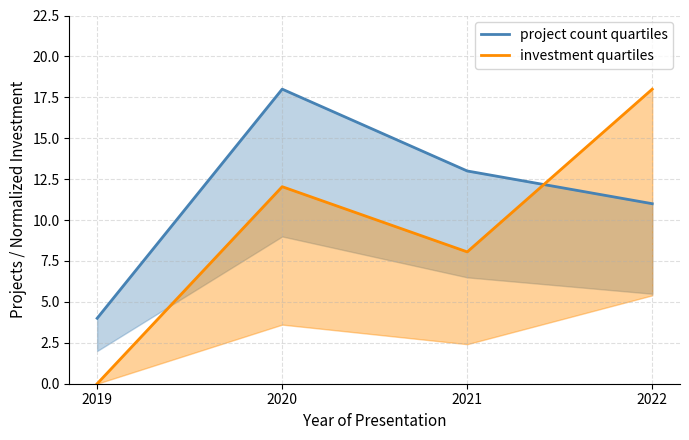

Reading right to left, what are all the values shown in this chart?

project count quartiles: 2022=11.0	2021=13.0	2020=18.0	2019=4.0
investment quartiles: 2022=18.0	2021=8.1	2020=12.0	2019=0.0